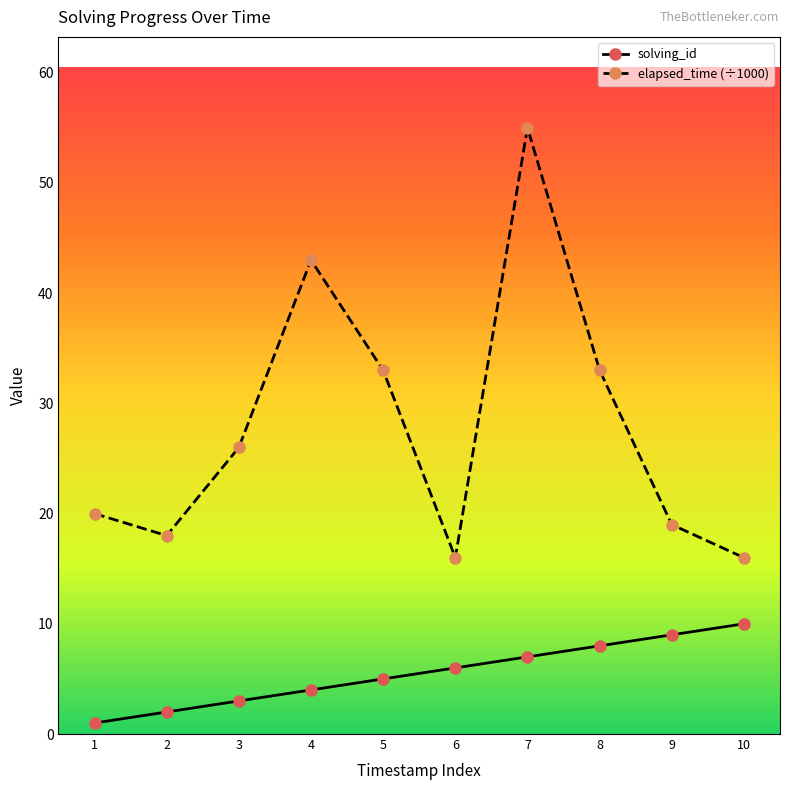

The elapsed_time (÷1000) series shows 20 at 1. True or false?

True